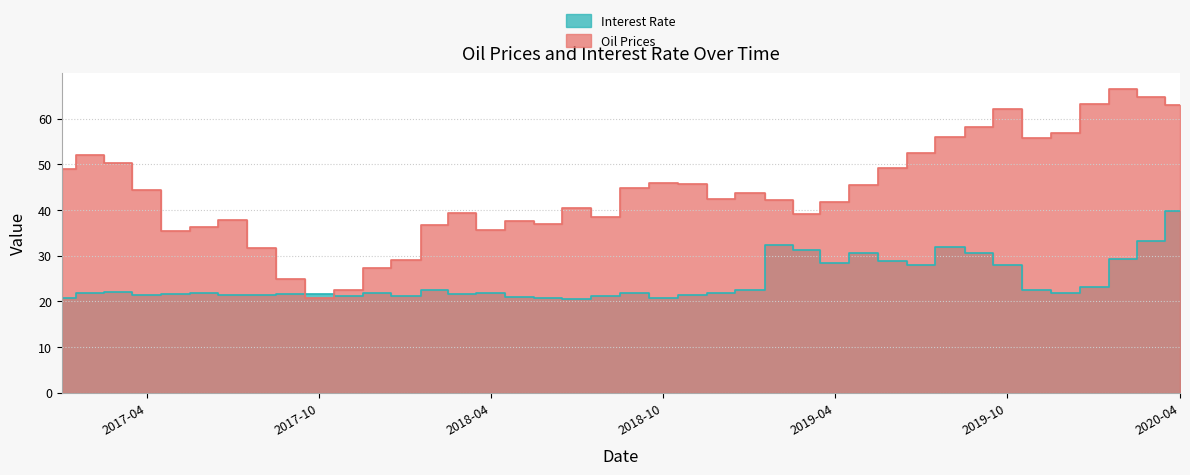

Which series ends up on top after the final intersection of Interest Rate and Oil Prices?

Oil Prices